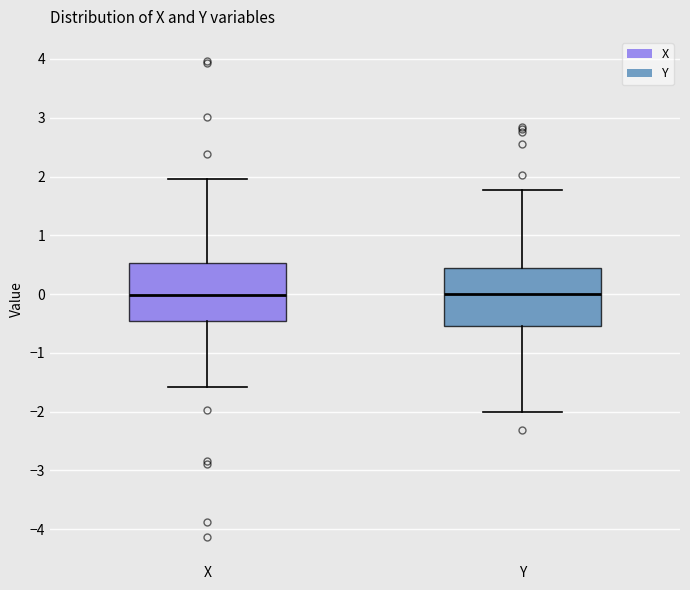

Where is the lower edge of the box for X on the y-axis? The values are not printed on the chart, so give them approximately, as read against the axis.

-0.5